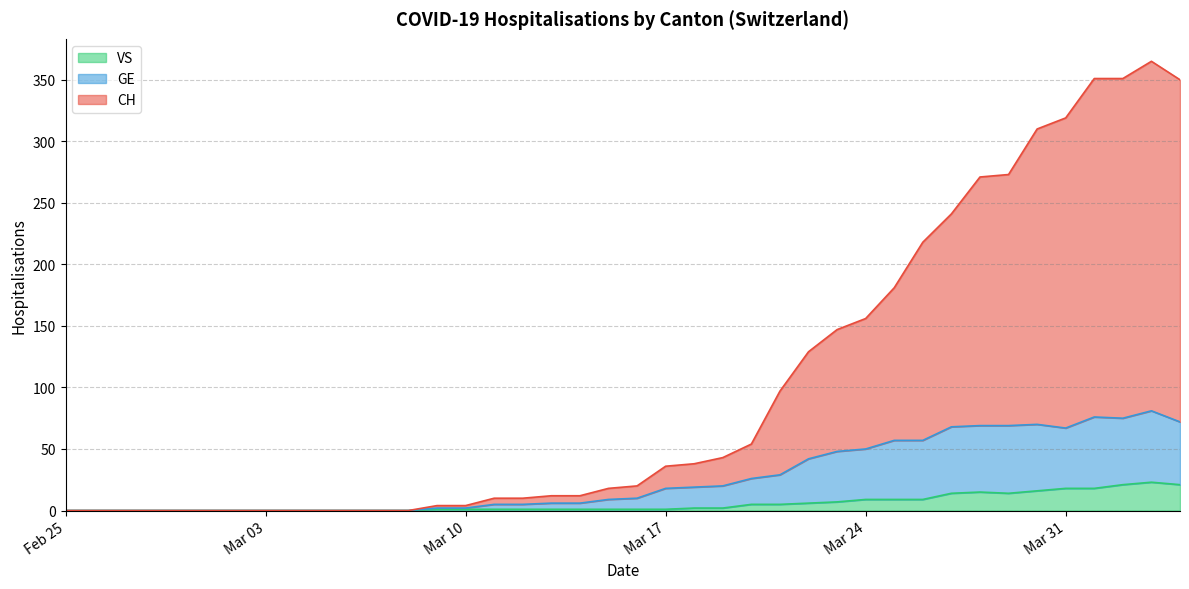

How many positive values does the VS series have?

27